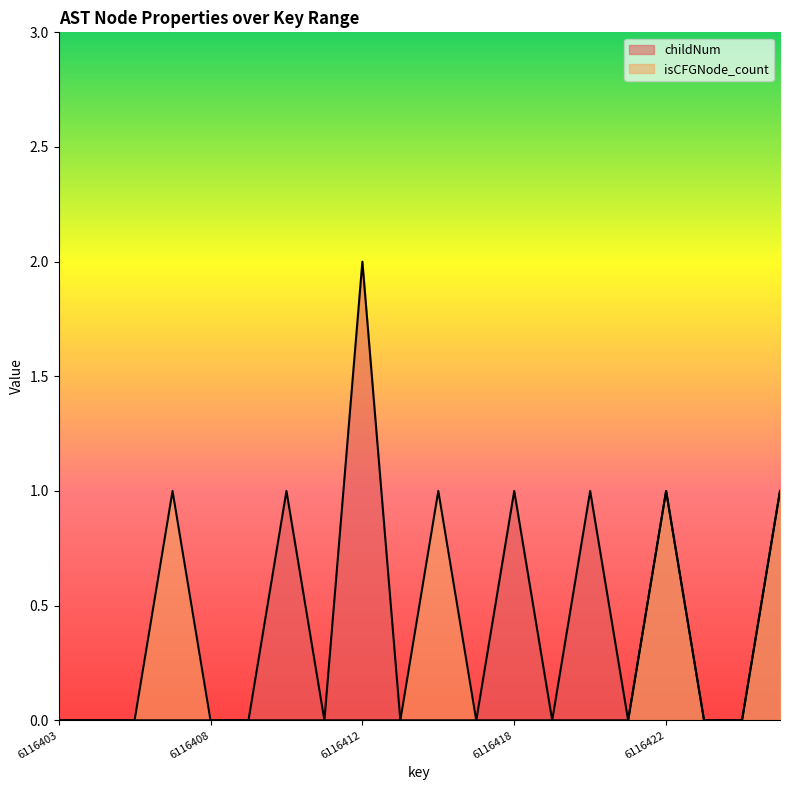

Reading left to right, transcribe all the data shown in this chart.

childNum: 0	0	0	0	0	0	1	0	2	0	0	0	1	0	1	0	1	0	0	1
isCFGNode_count: 0	0	0	1	0	0	0	0	0	0	1	0	0	0	0	0	1	0	0	1